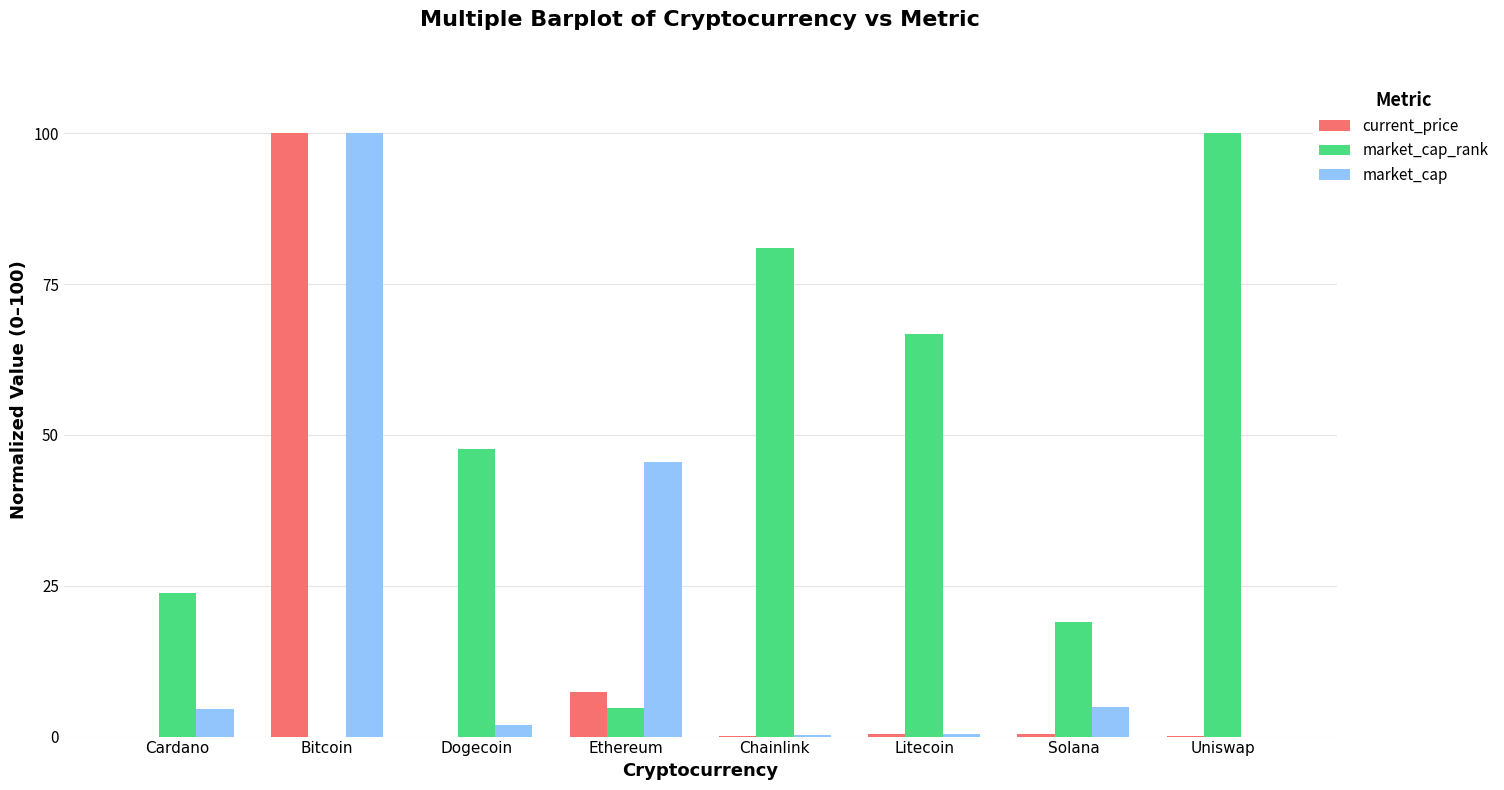

Which series has the largest total across all categories?

market_cap_rank